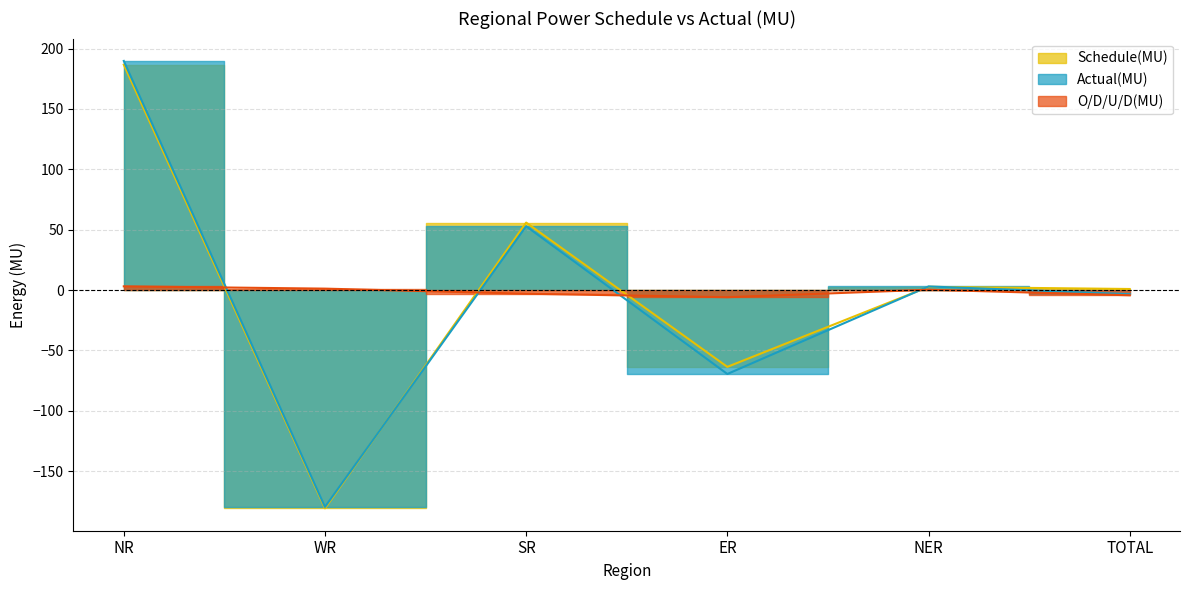

What is the difference between the second highest and second lowest values in the O/D/U/D(MU) series?

5.5